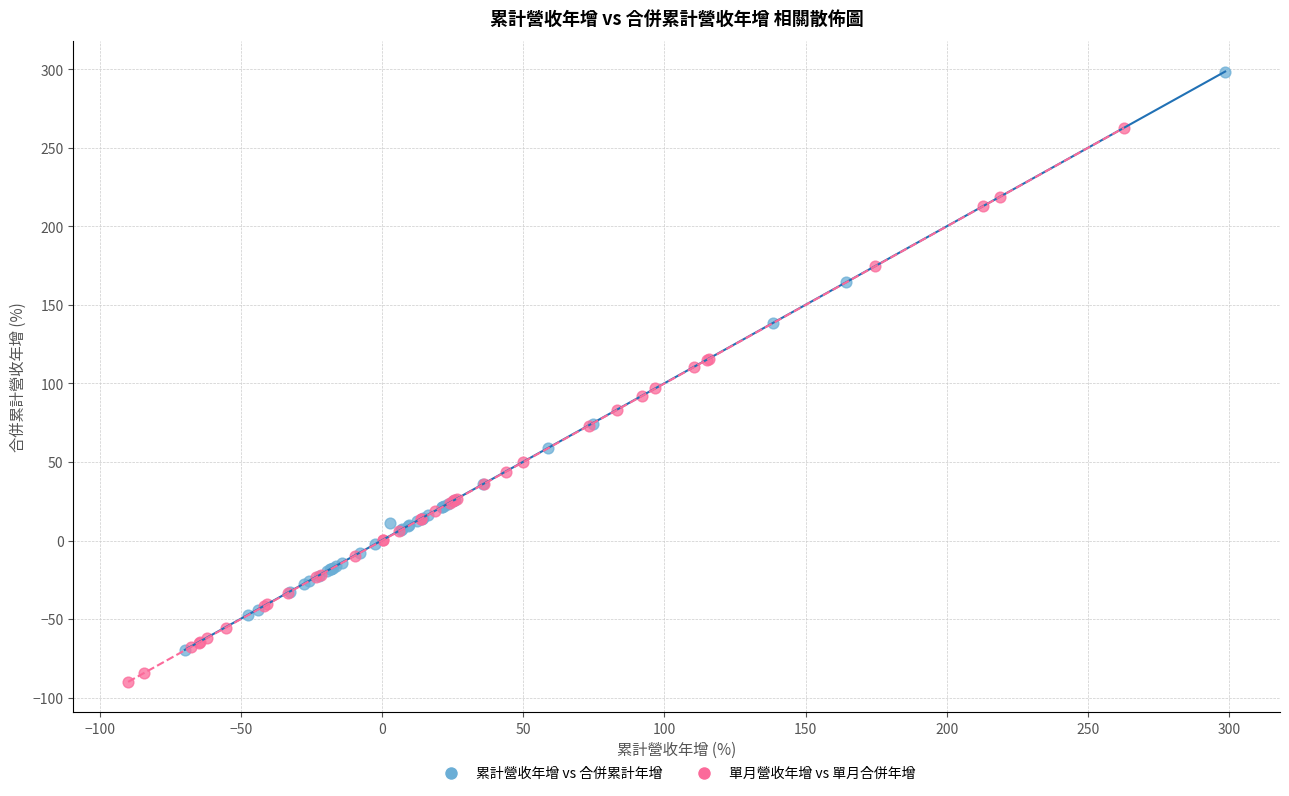

What are all the series names shown in the legend?

累計營收年增 vs 合併累計年增, 單月營收年增 vs 單月合併年增